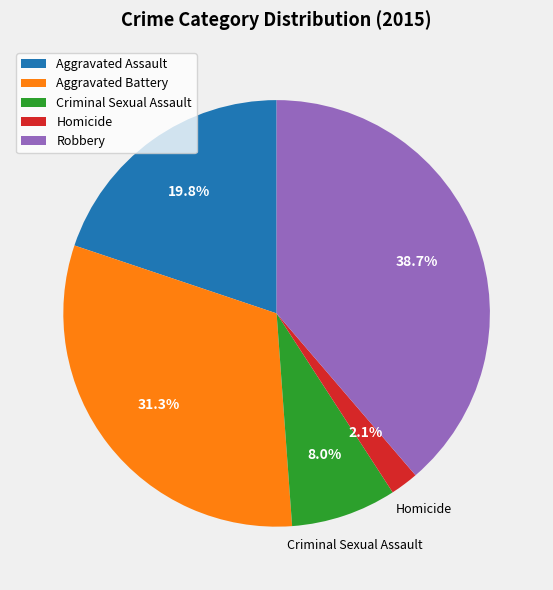

How many segments does this pie chart have?

5